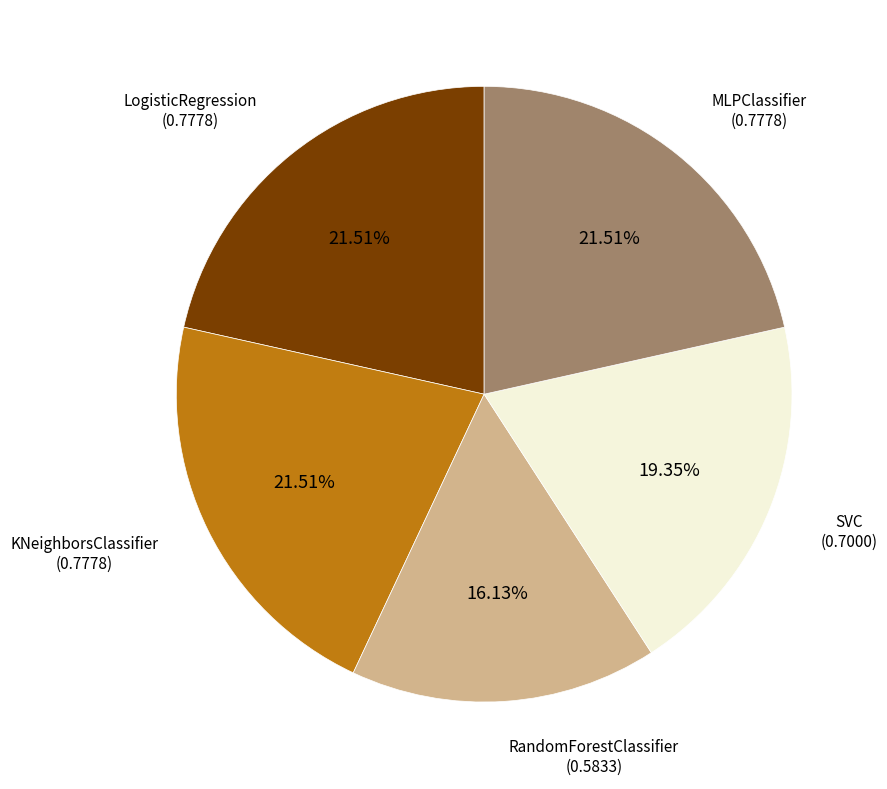

To the nearest percent, what is the average slice percentage?

20%